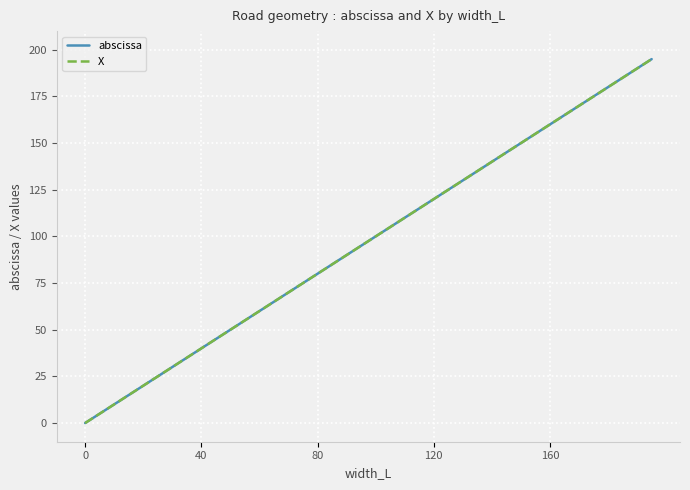

What is the average value of the X series?

98